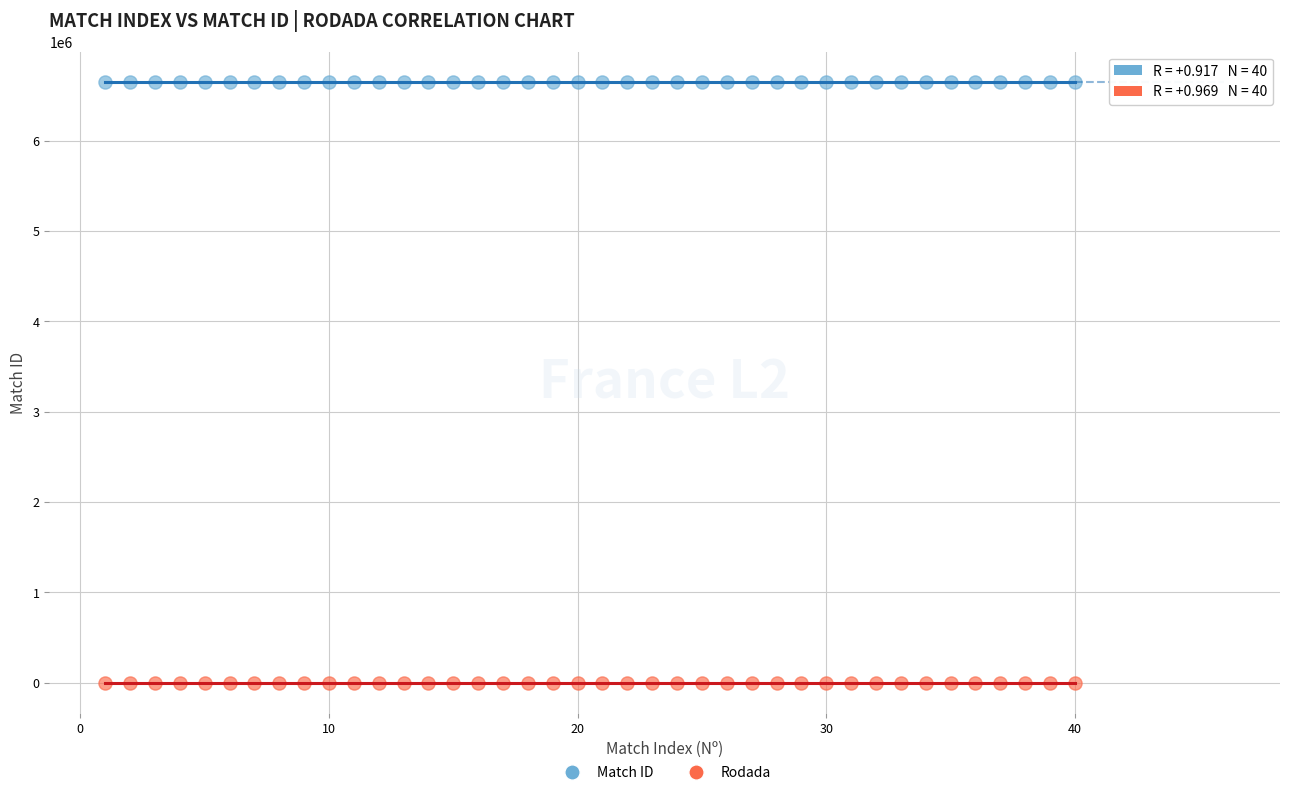

How many data points are displayed?

80